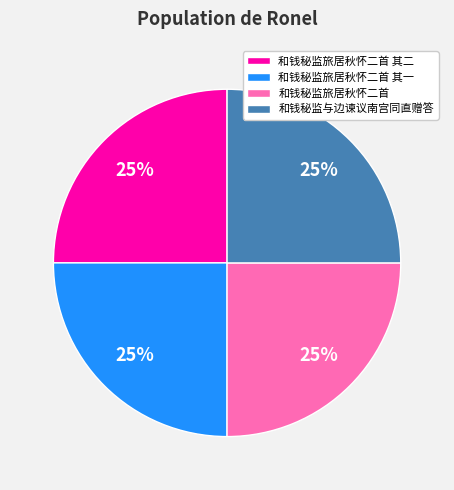

How many slices are in this pie chart?

4